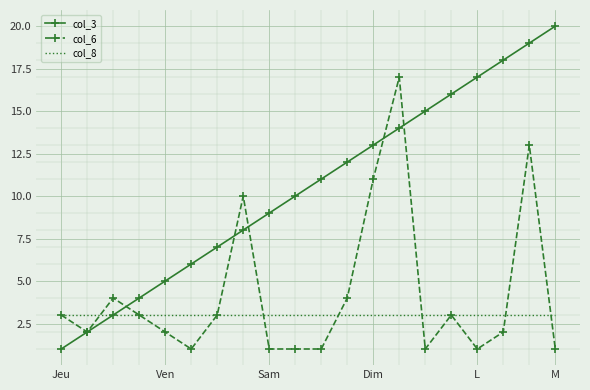

Rank the series by their maximum value, from lowest to highest.

col_8, col_6, col_3